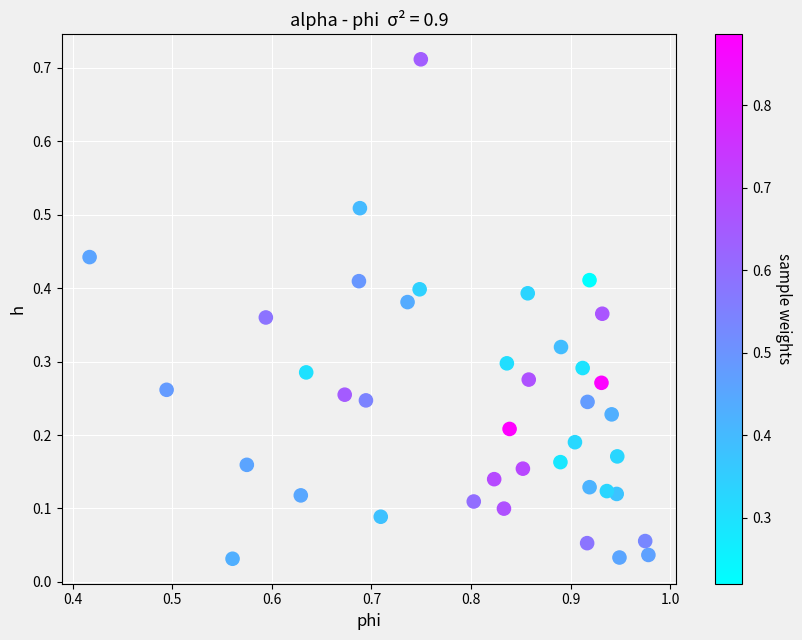

What is the range of X values (max minus min)?

0.6